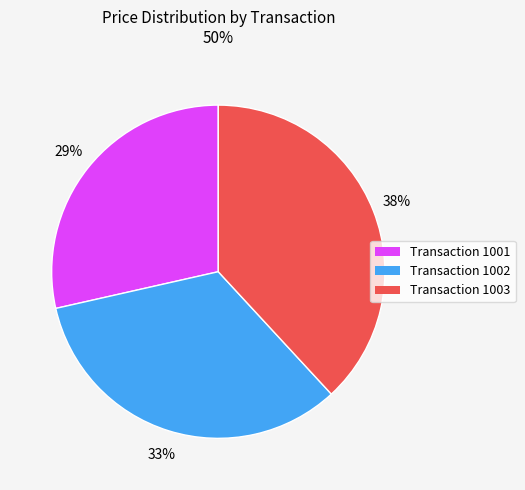

Which has a higher value, Transaction 1002 or Transaction 1001?

Transaction 1002